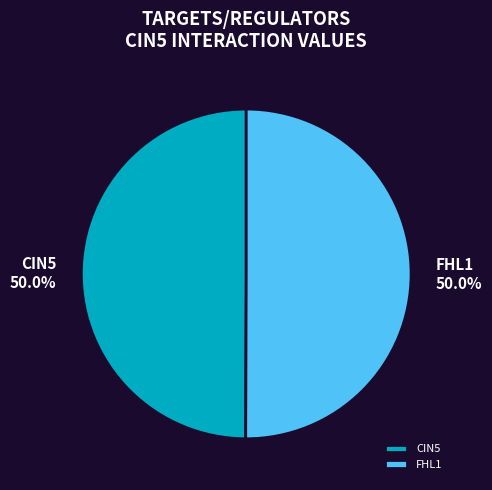

What percentage is NOT represented by FHL1?

50.0%